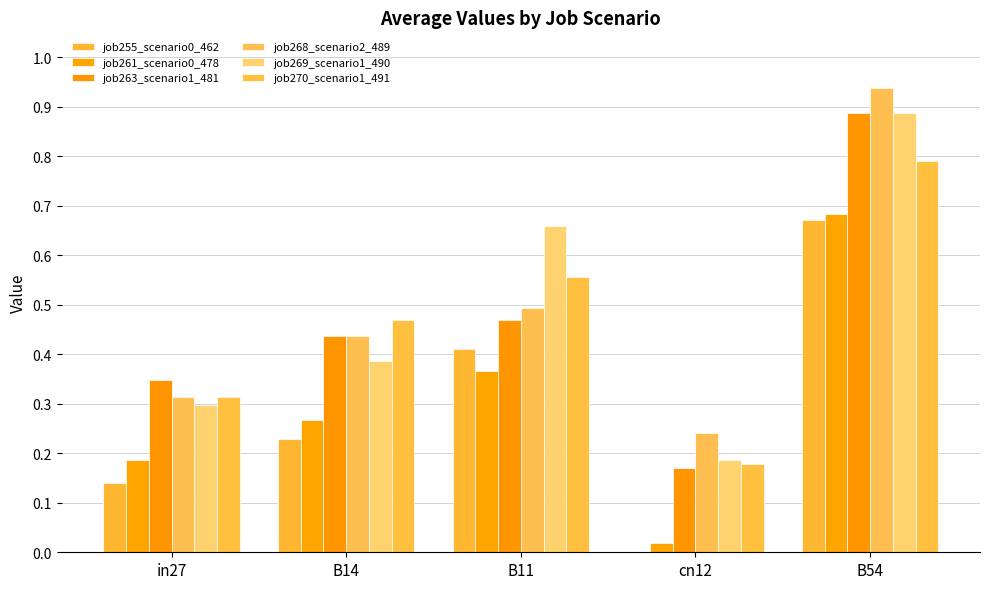

What is the difference between the job270_scenario1_491 values at B11 and in27?

0.2